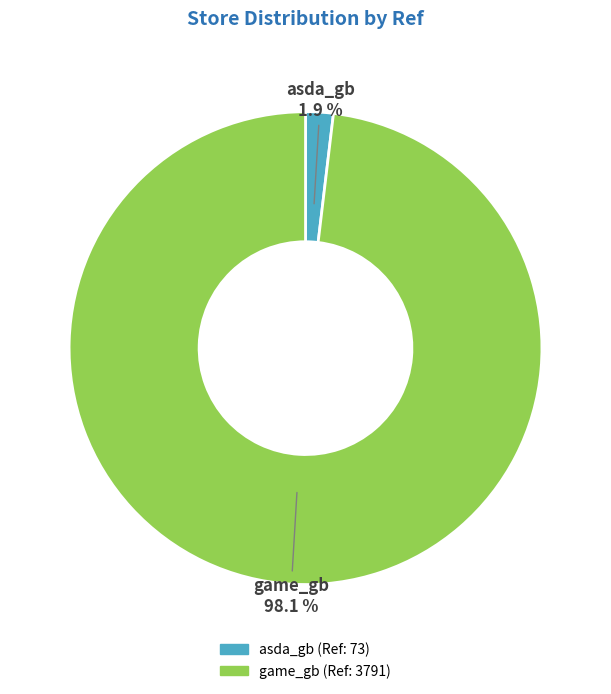

To the nearest percent, what is the difference between the largest and smallest slice percentages?

96%